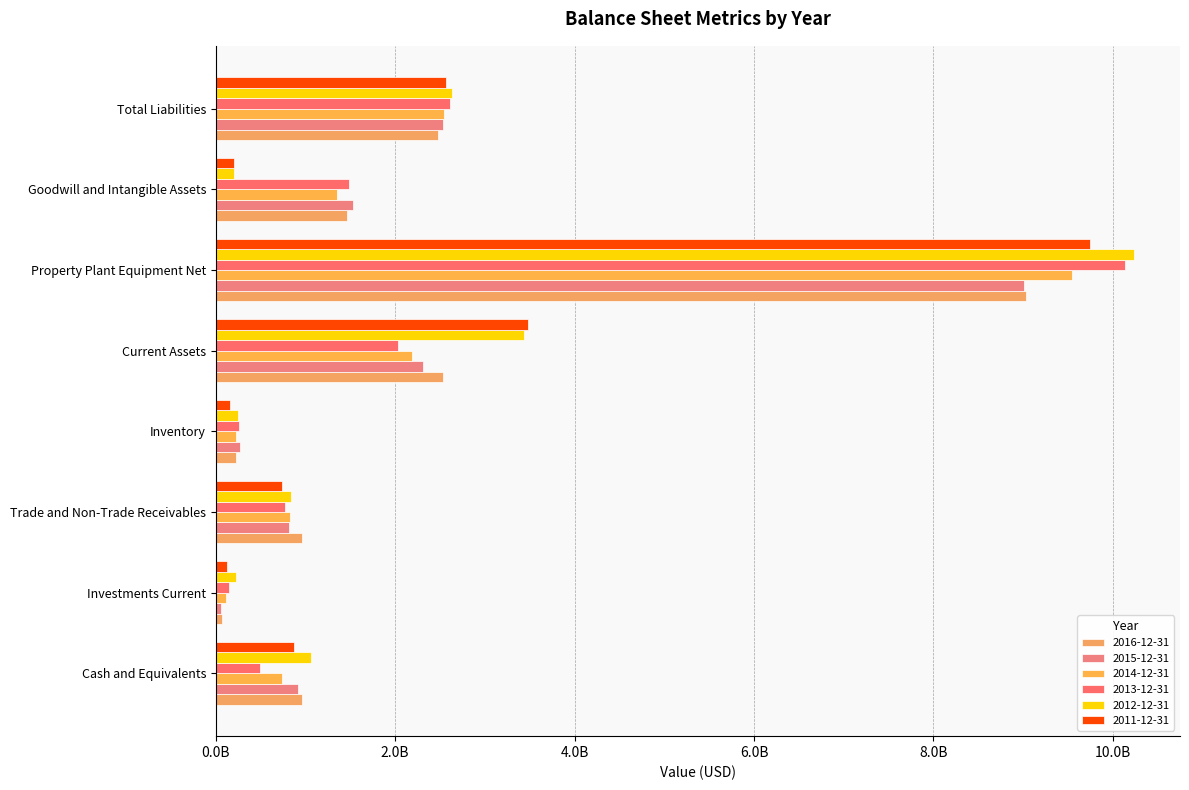

What is the difference between the 2015-12-31 values at Inventory and Cash and Equivalents?

653043240.5